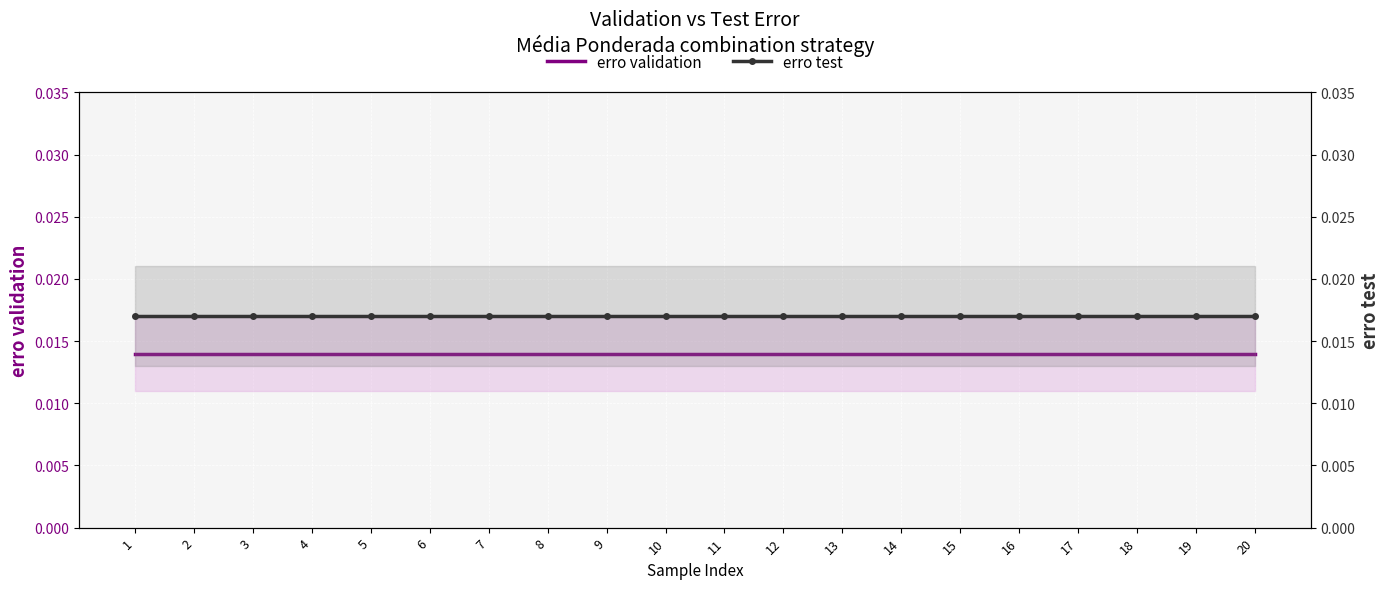

Which series has the widest spread of values?

erro validation